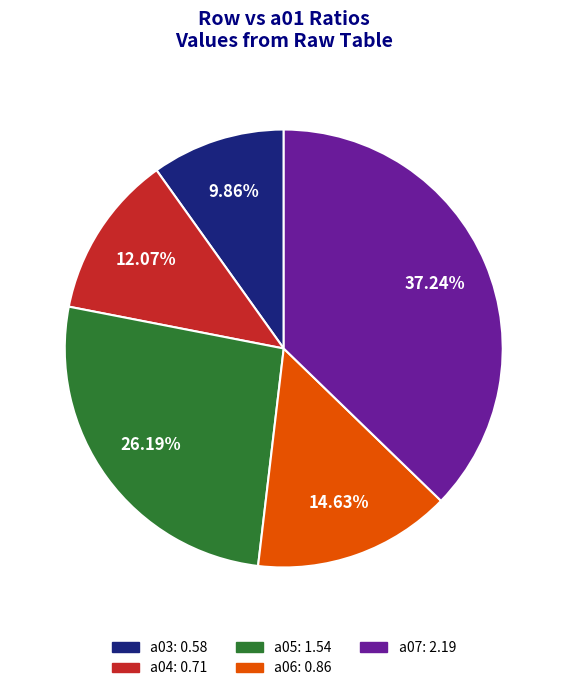

To the nearest percent, what is the average slice percentage?

20%